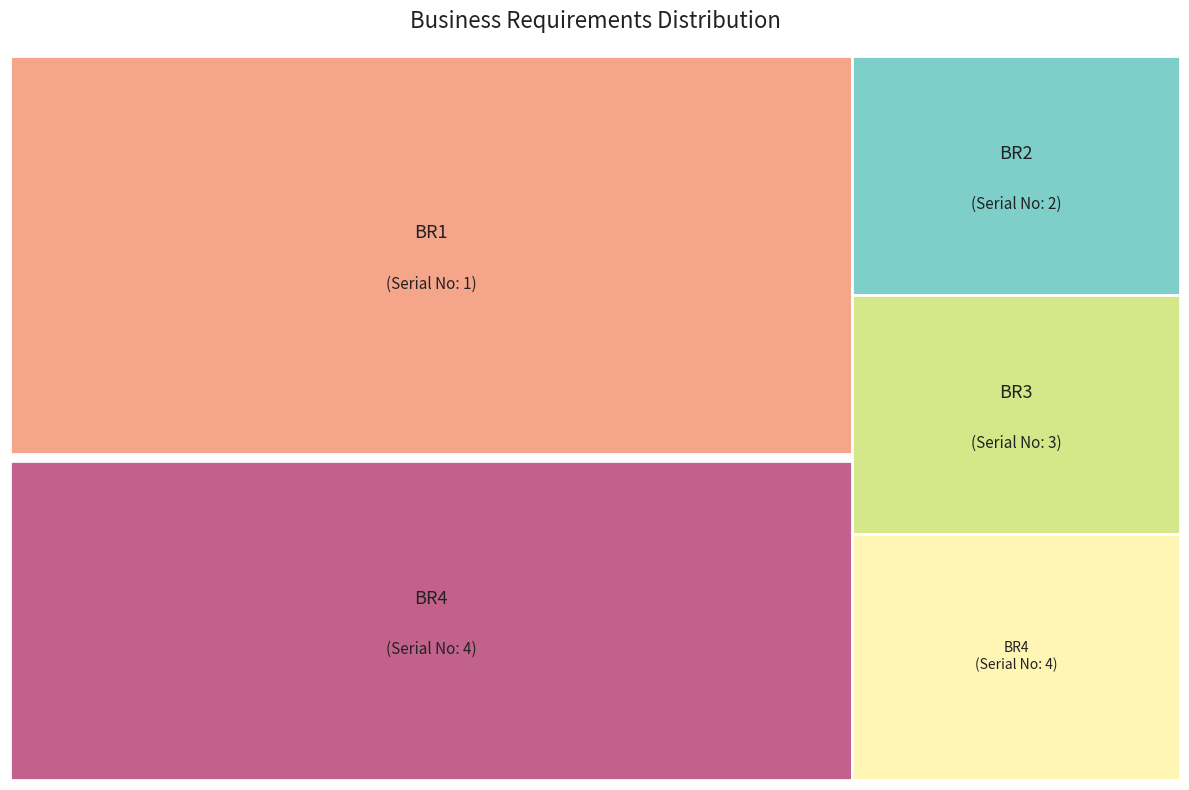

To the nearest percent, what is the difference between the largest and smallest slice percentages?

30%